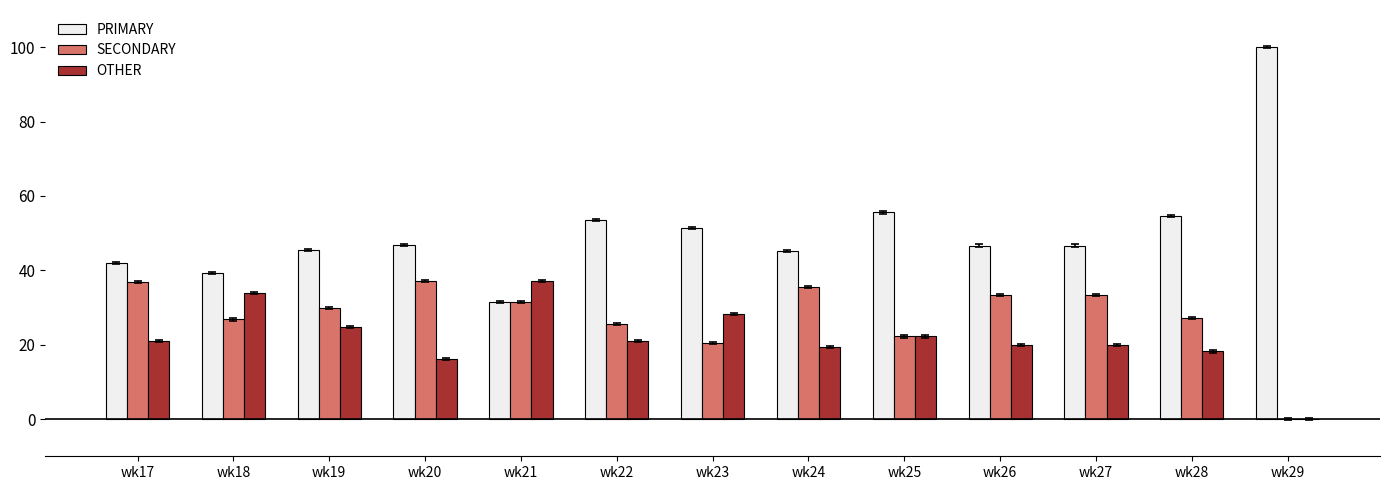

Which series changed the most between wk24 and wk29?

PRIMARY